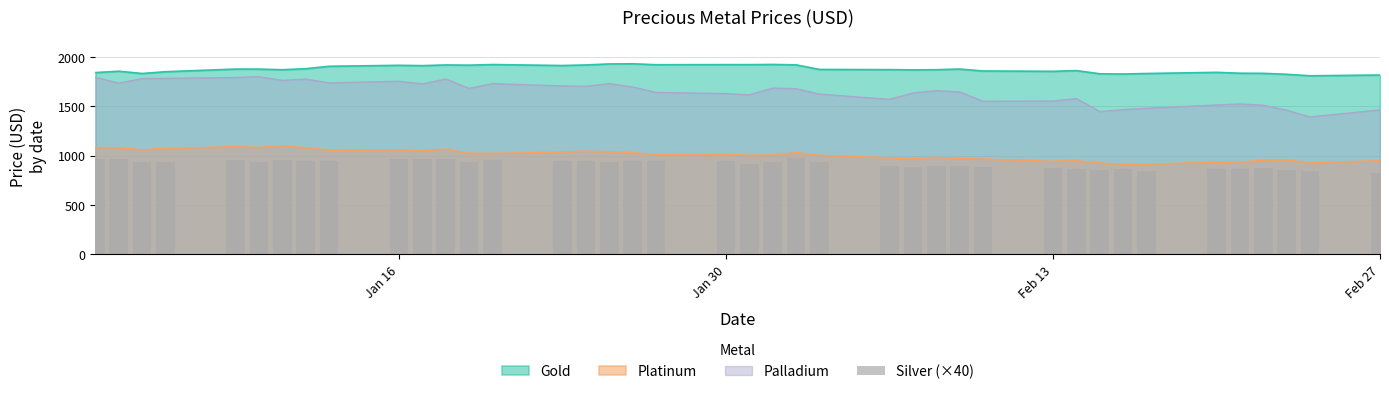

True or false: Palladium and Platinum cross at least once.

False